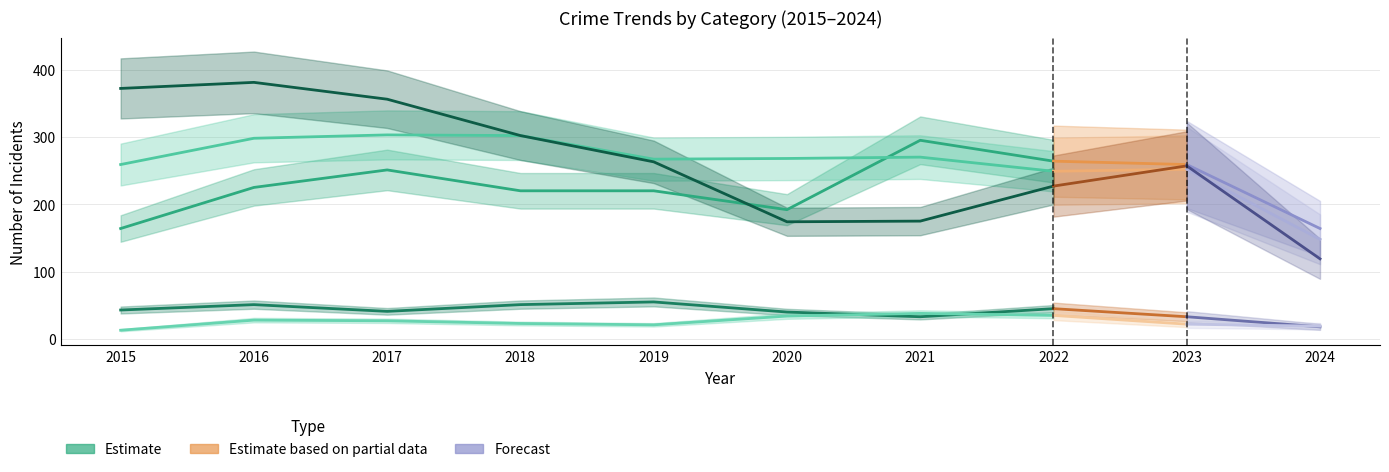

The value of Criminal Sexual Assault at 2020 is 8. True or false?

False